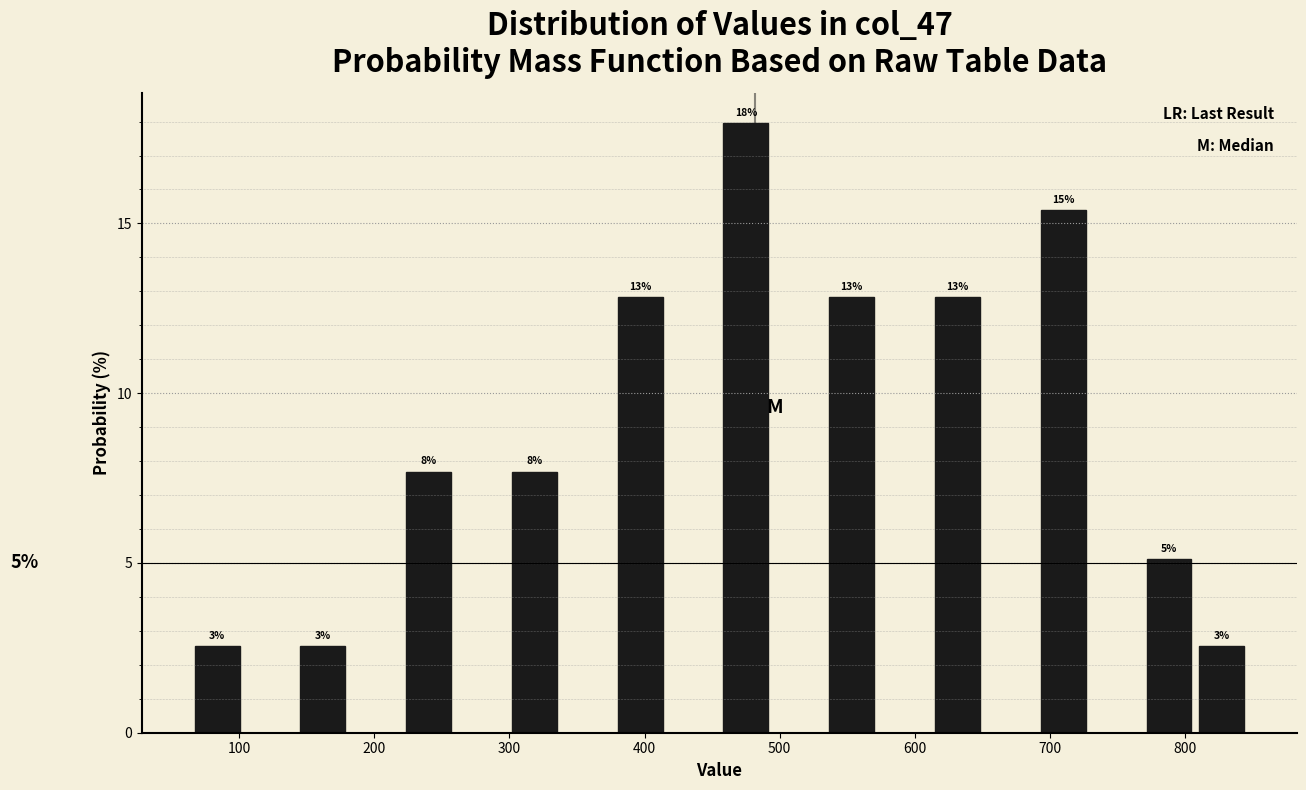

Read against the x-axis, roughly where is the centre of the tallest bar?

480